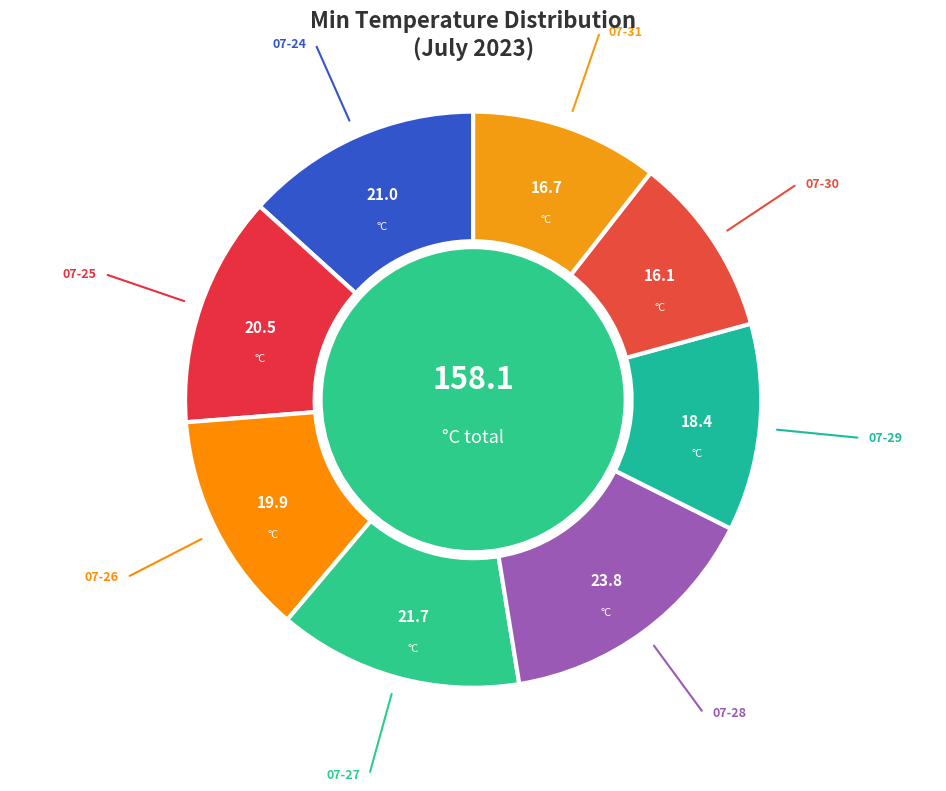

Count the number of slices in the pie.

8